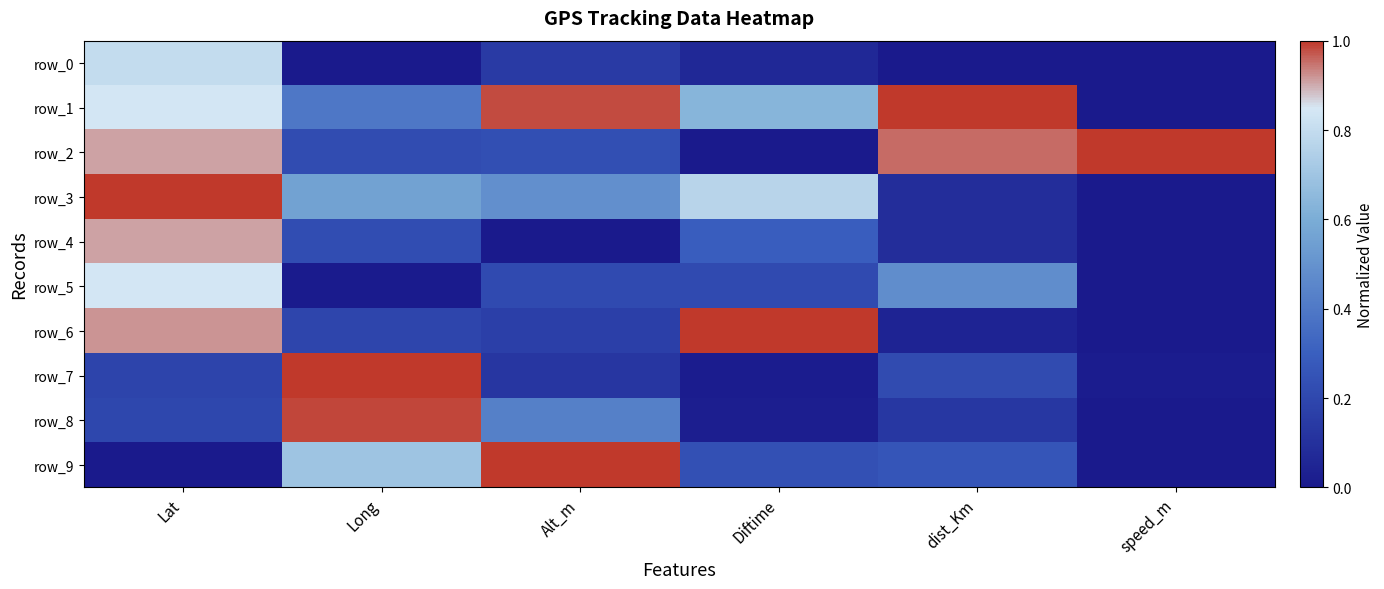

The value of row_1 at dist_Km is 1.0. True or false?

True